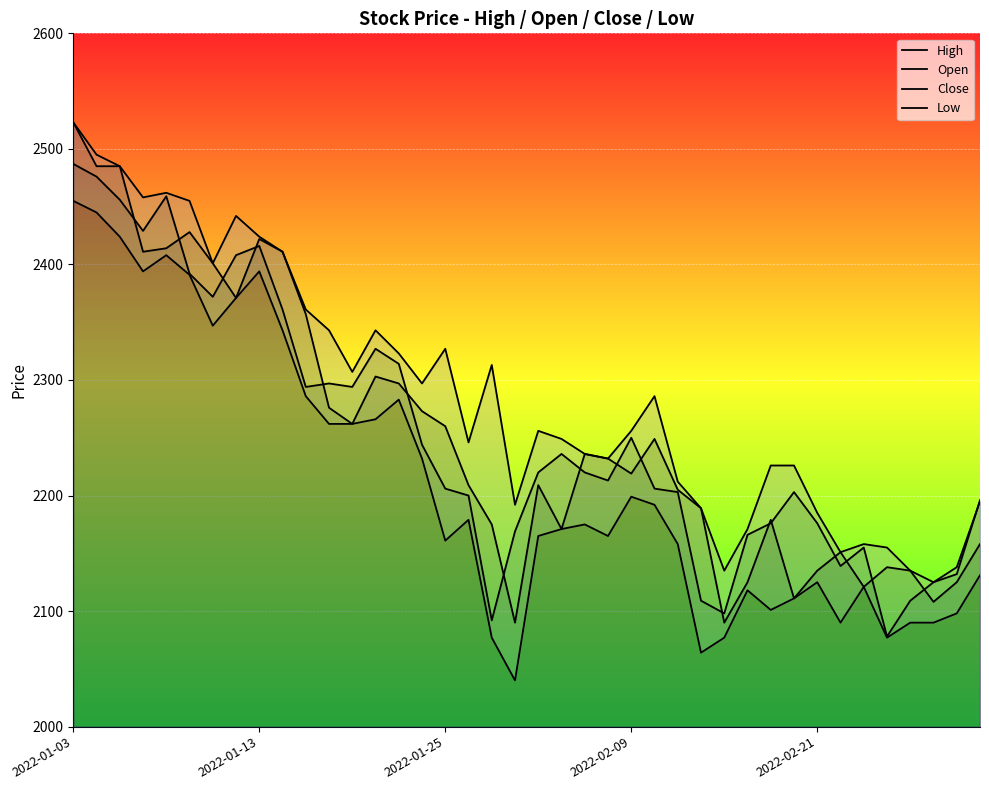

What is the difference between the highest and lowest values at 2022-01-13?

30